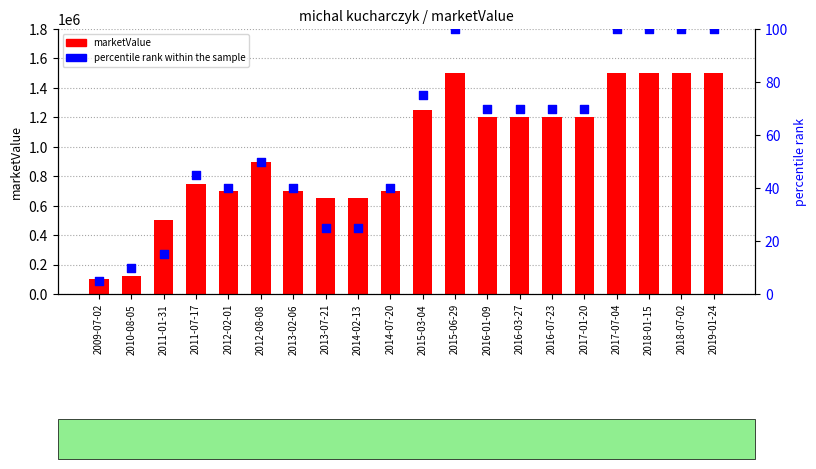

Which series contains the highest Y value?

marketValue